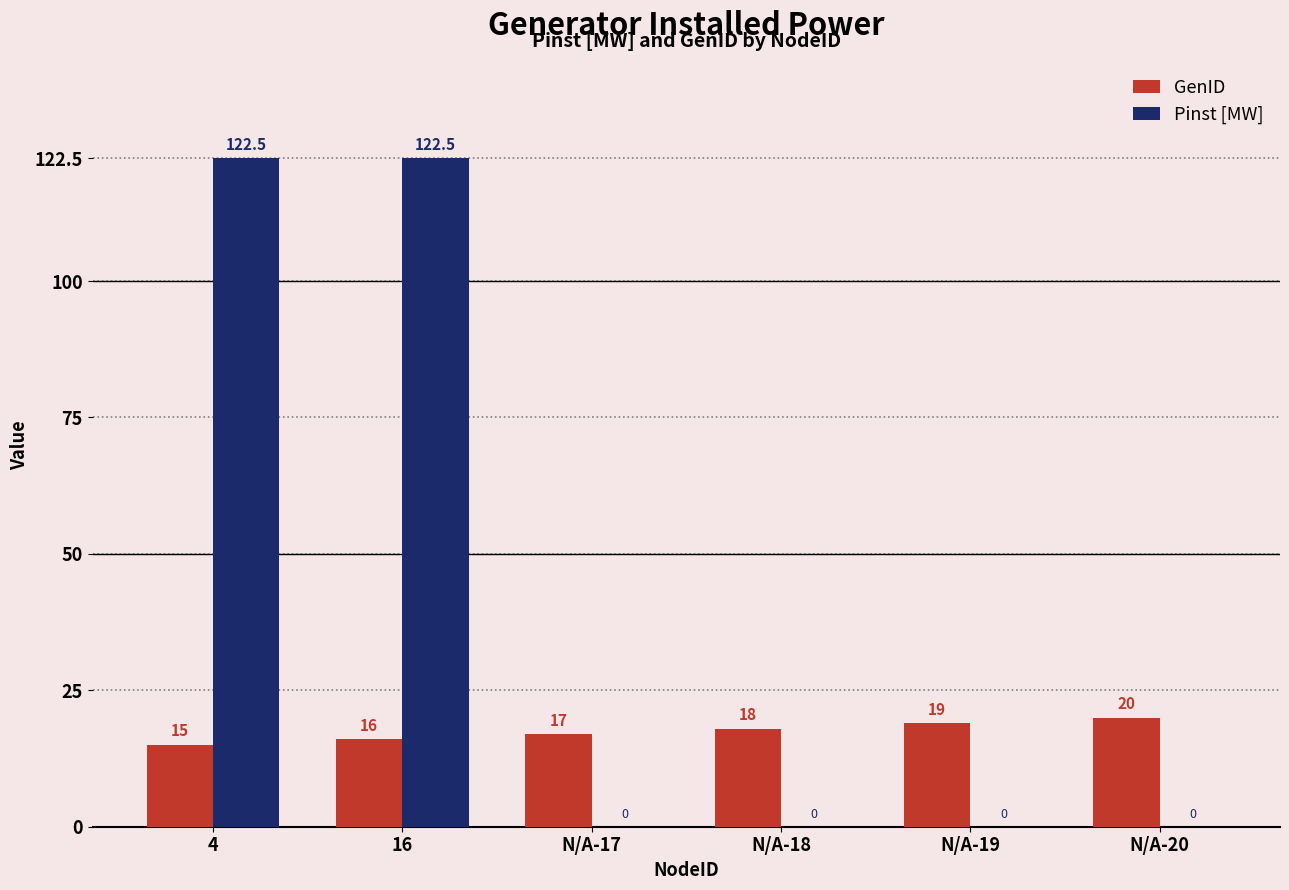

Which series has the largest range (max minus min)?

Pinst [MW]